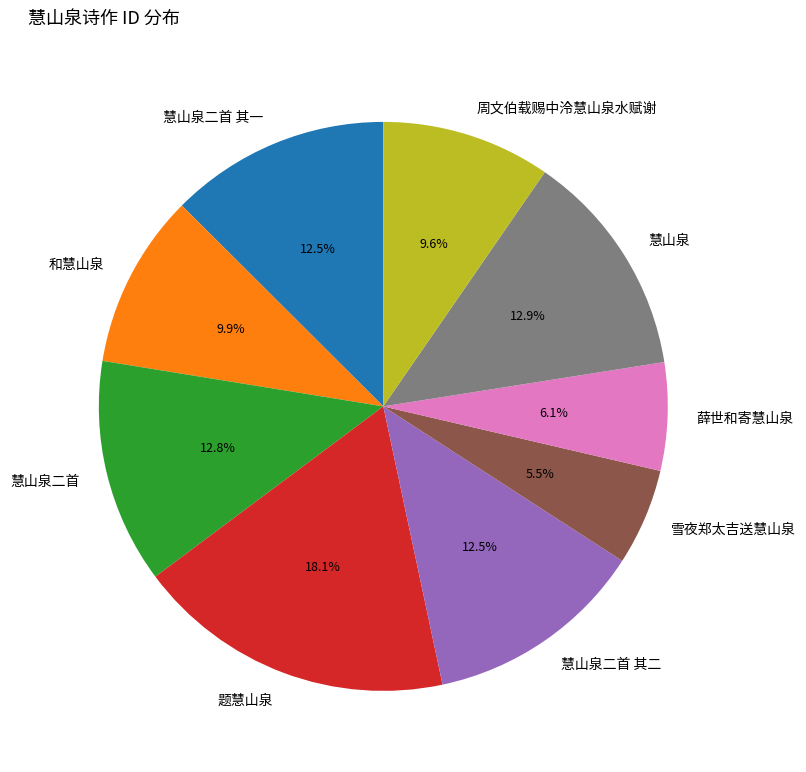

Is there a majority slice in this chart?

No